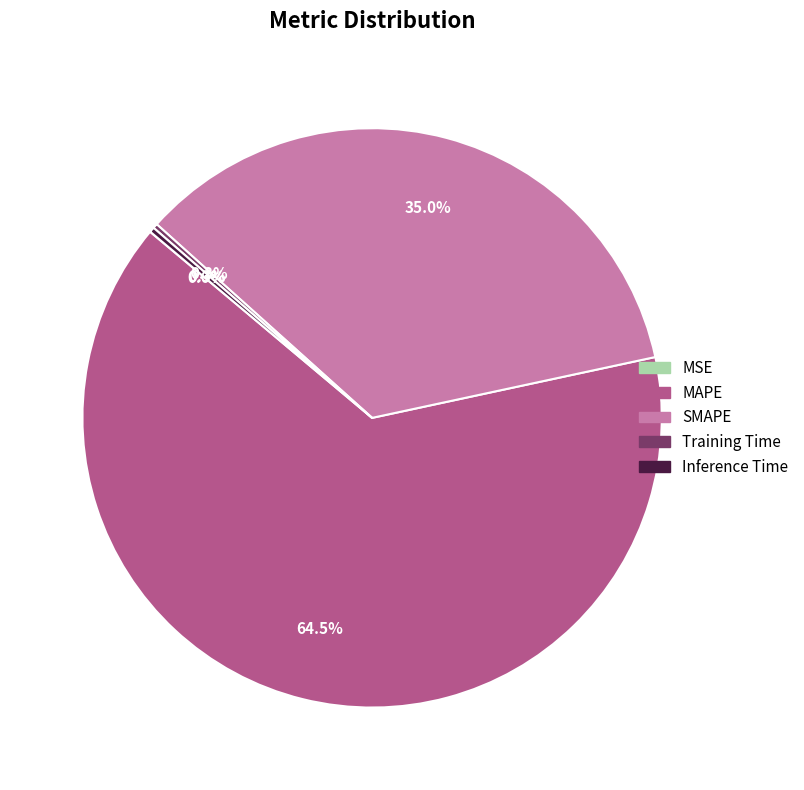

Which category accounts for the majority?

MAPE